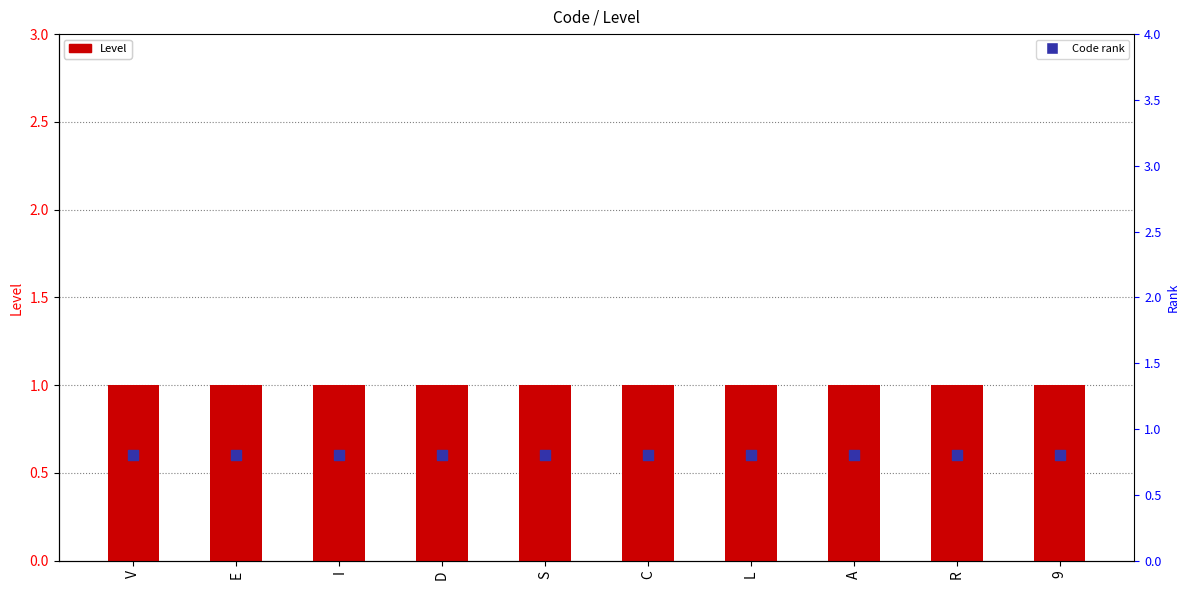

Which series reaches the maximum Y coordinate?

Level